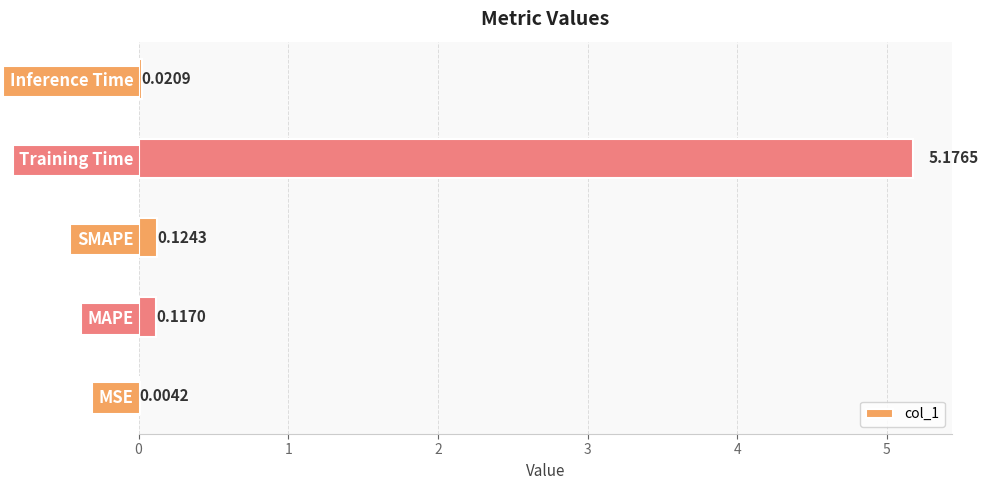

At which category does the chart reach its peak across all series?

Training Time